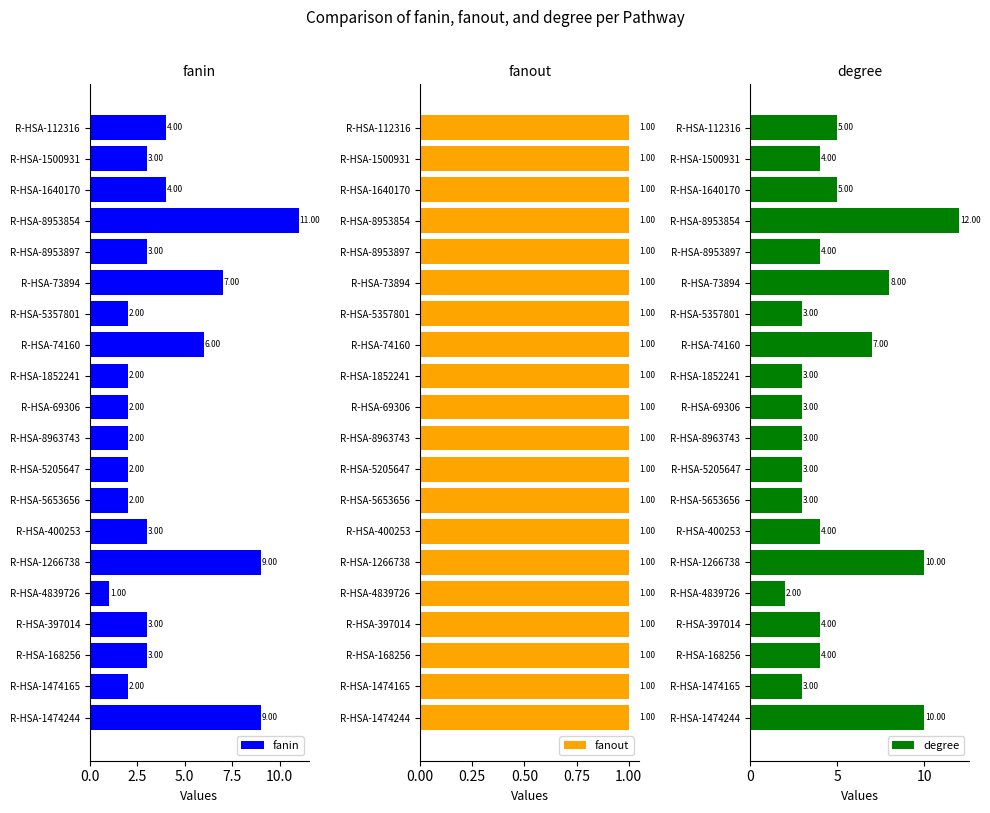

At how many categories does at least one series exceed 8?

3